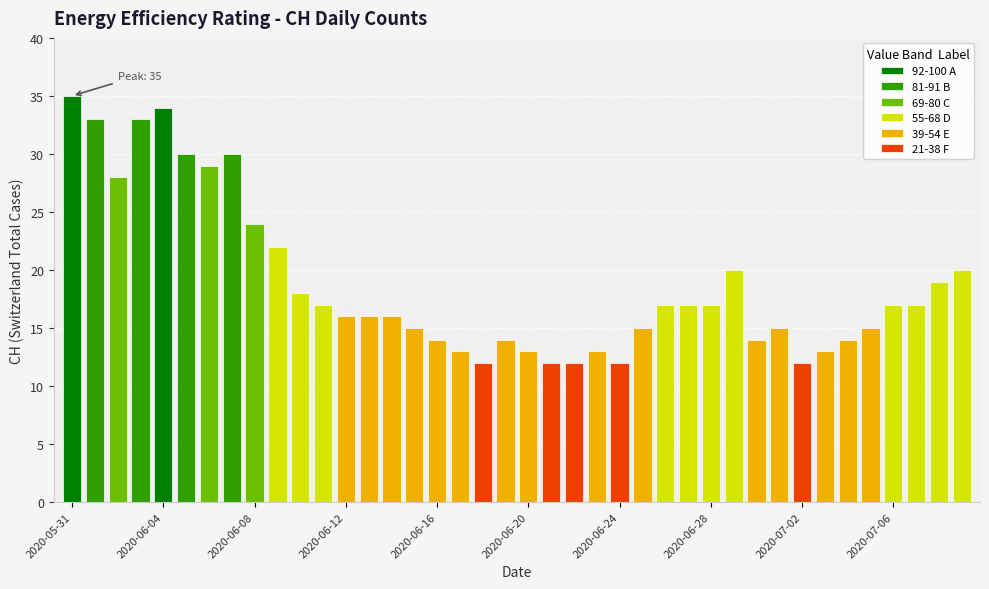

Reading left to right, transcribe all the data shown in this chart.

2020-05-31=35	2020-06-01=33	2020-06-02=28	2020-06-03=33	2020-06-04=34	2020-06-05=30	2020-06-06=29	2020-06-07=30	2020-06-08=24	2020-06-09=22	2020-06-10=18	2020-06-11=17	2020-06-12=16	2020-06-13=16	2020-06-14=16	2020-06-15=15	2020-06-16=14	2020-06-17=13	2020-06-18=12	2020-06-19=14	2020-06-20=13	2020-06-21=12	2020-06-22=12	2020-06-23=13	2020-06-24=12	2020-06-25=15	2020-06-26=17	2020-06-27=17	2020-06-28=17	2020-06-29=20	2020-06-30=14	2020-07-01=15	2020-07-02=12	2020-07-03=13	2020-07-04=14	2020-07-05=15	2020-07-06=17	2020-07-07=17	2020-07-08=19	2020-07-09=20